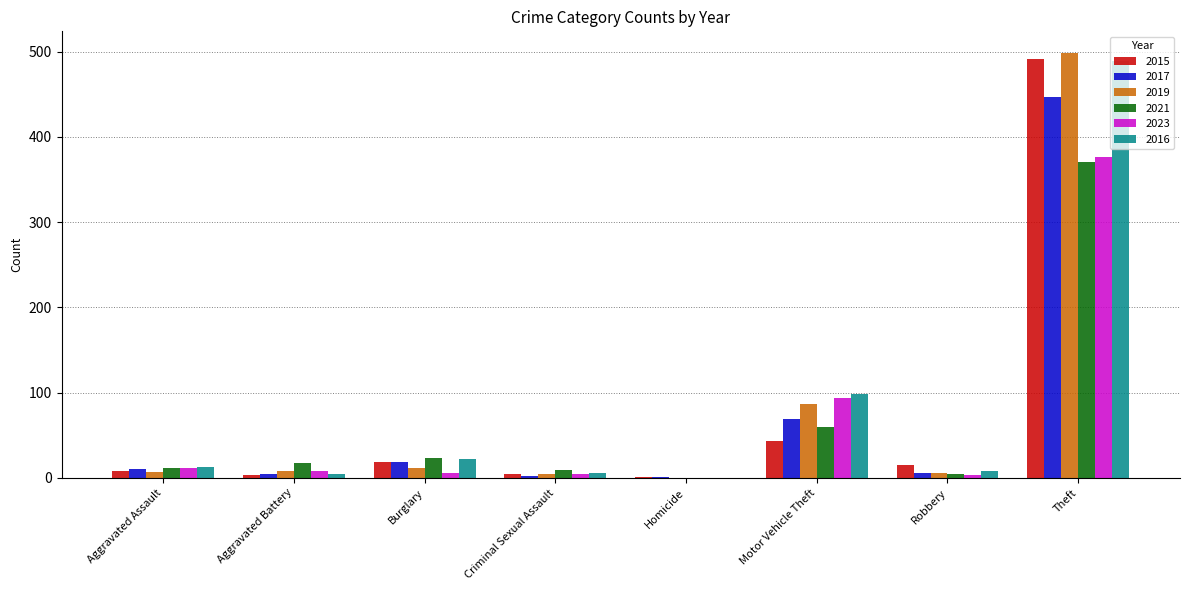

How many distinct data groups are displayed?

6